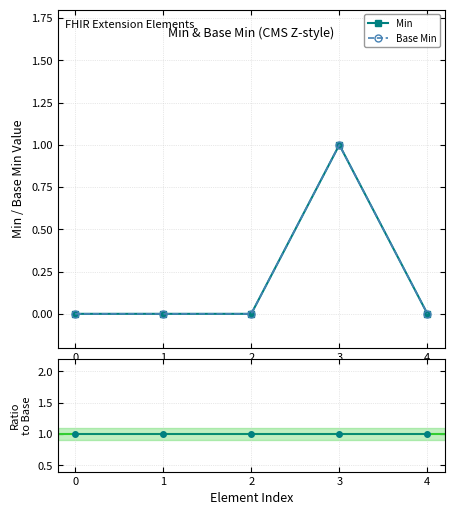

True or false: Base Min and Min / Base Min intersect in this chart.

False